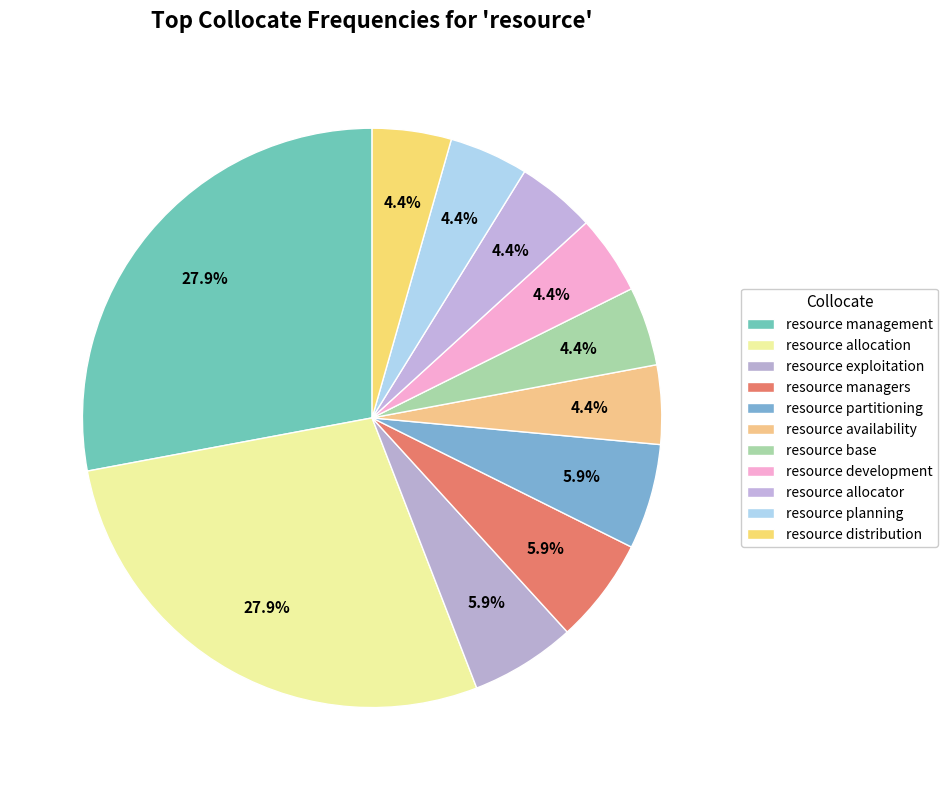

Rank the categories by value from lowest to highest.

resource availability, resource base, resource development, resource allocator, resource planning, resource distribution, resource exploitation, resource managers, resource partitioning, resource management, resource allocation